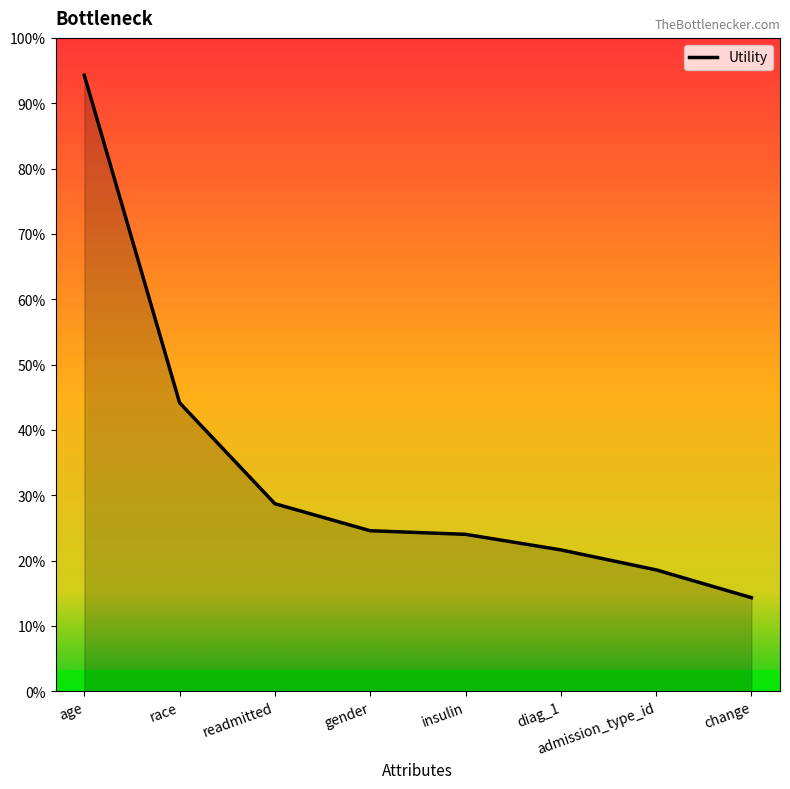

Is this an area chart (filled region under the line)?

Yes